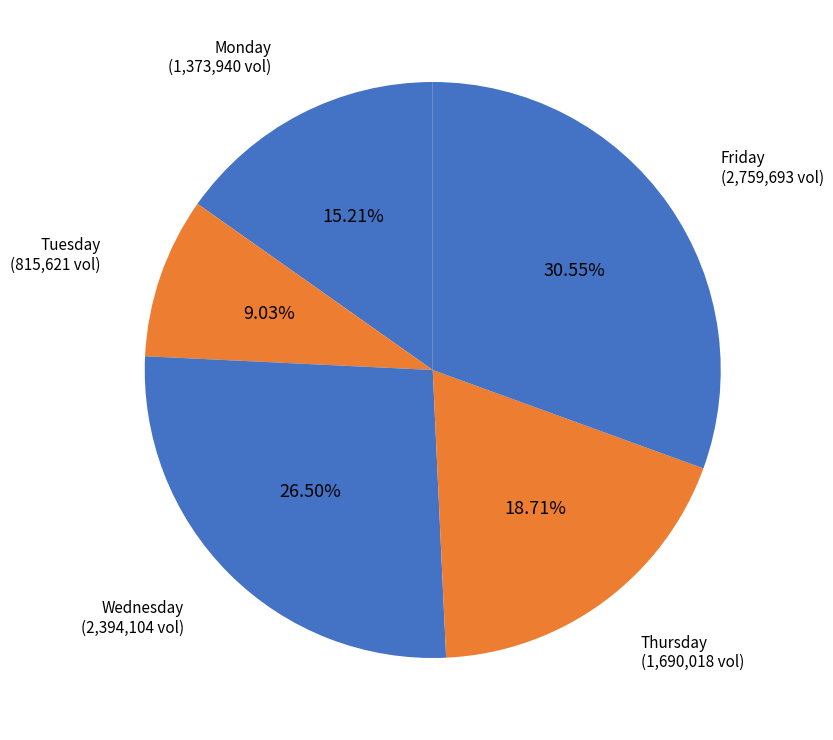

Rank the categories by value from highest to lowest.

Friday, Wednesday, Thursday, Monday, Tuesday